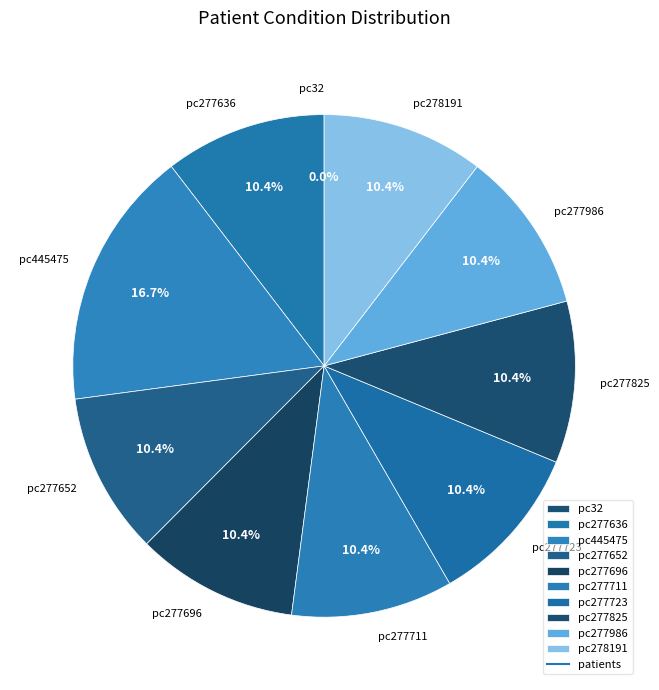

Is there any slice that represents more than half of the pie?

No